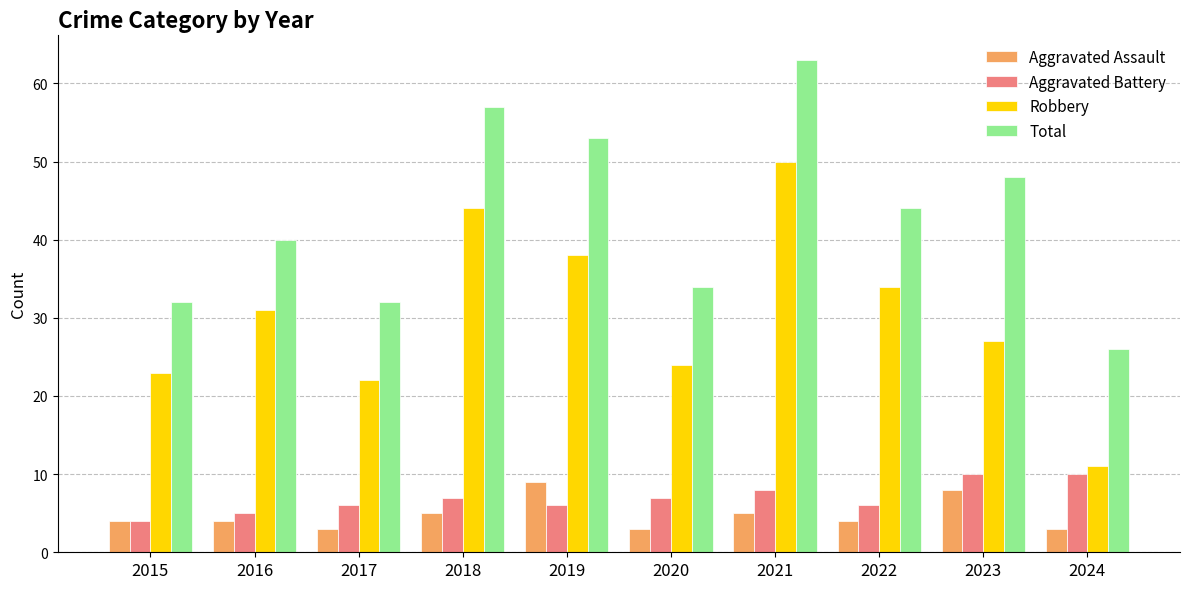

What is the spread (max minus min) of values at 2016?

36